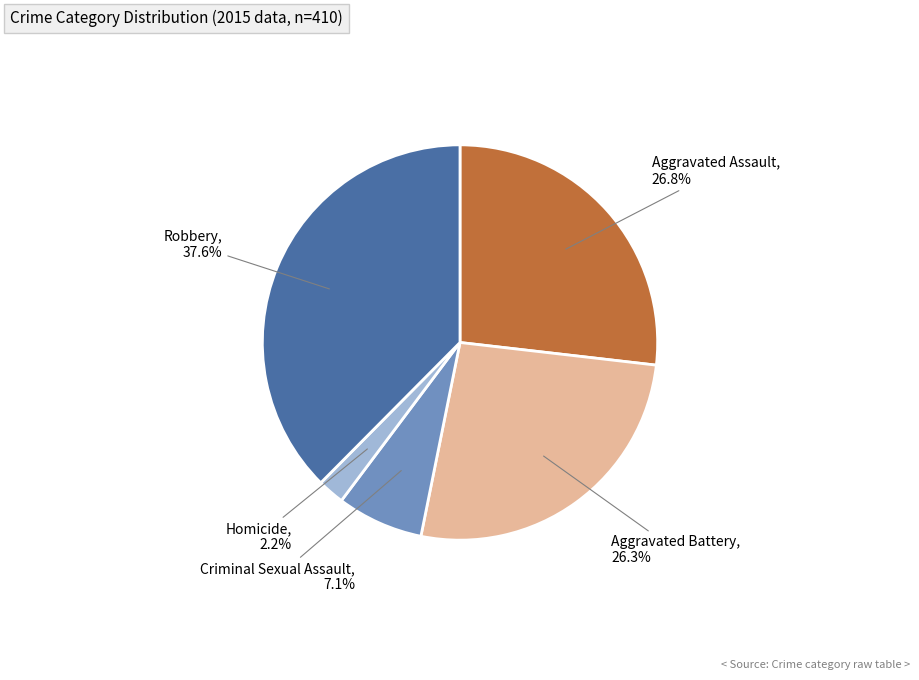

Is there any slice that represents more than half of the pie?

No